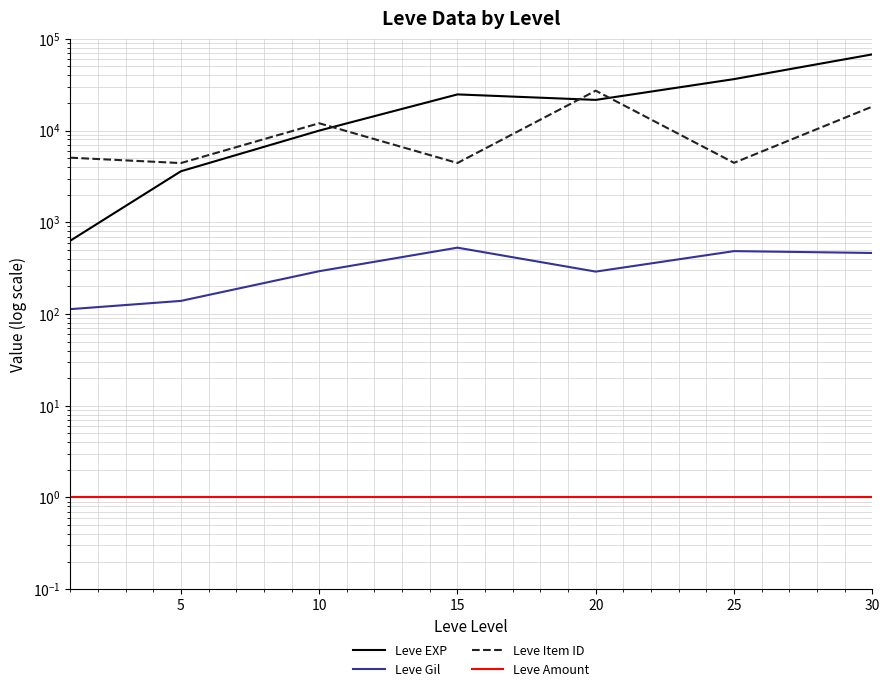

Which series has the widest spread of values?

Leve EXP